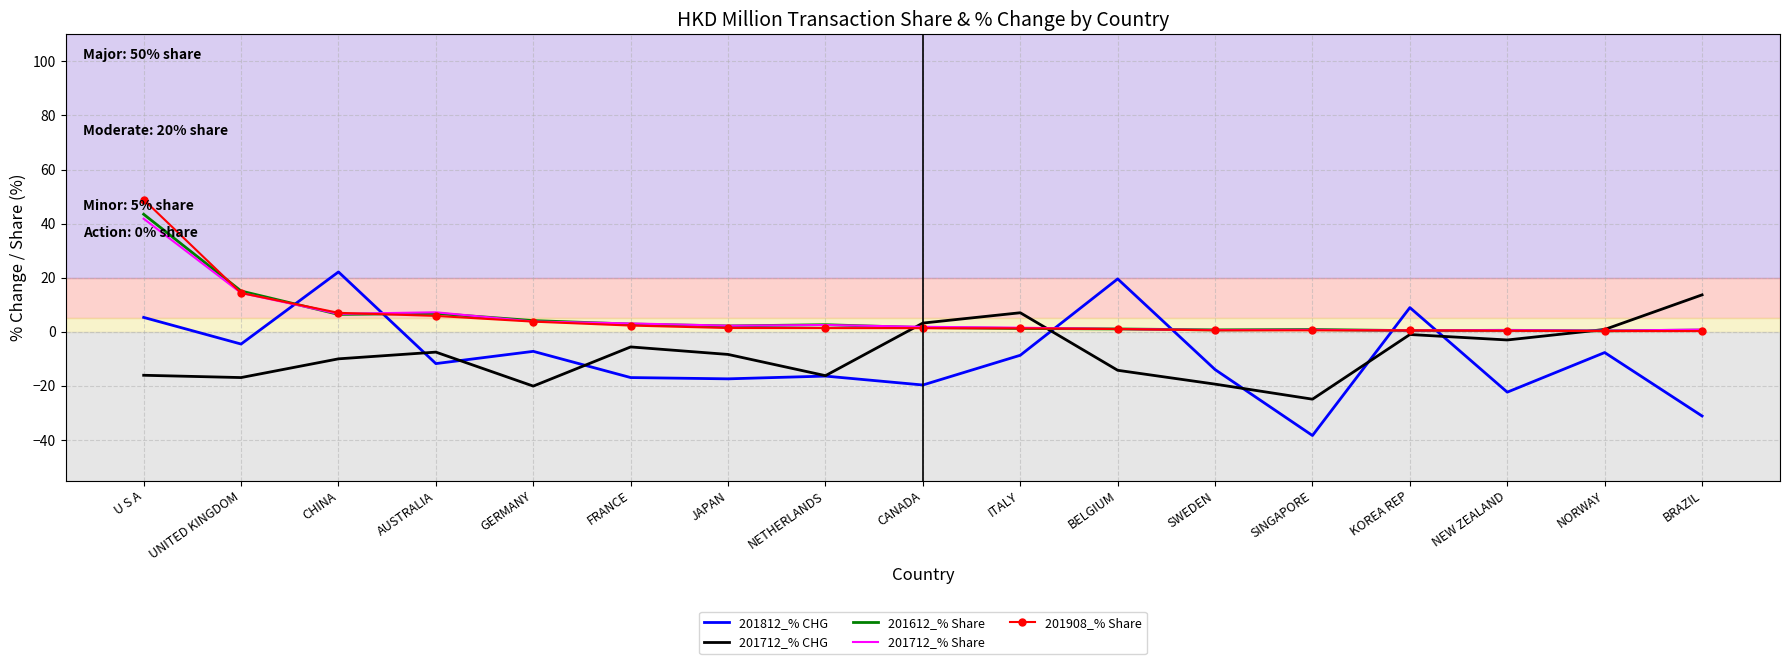

Between which two adjacent categories do 201712_% CHG and 201812_% CHG first intersect?

CHINA and AUSTRALIA